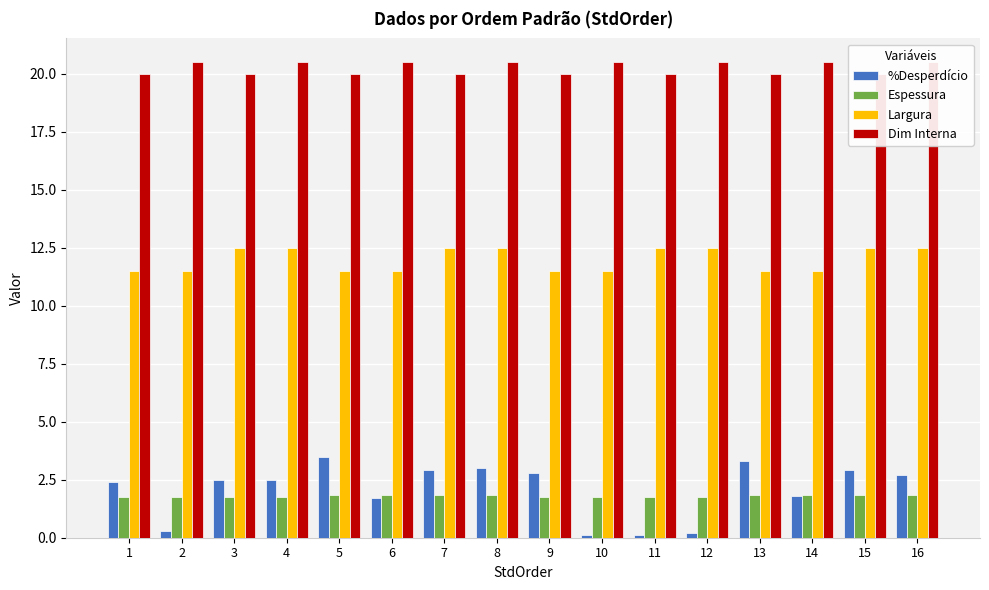

Which series has the largest total across all categories?

Dim Interna